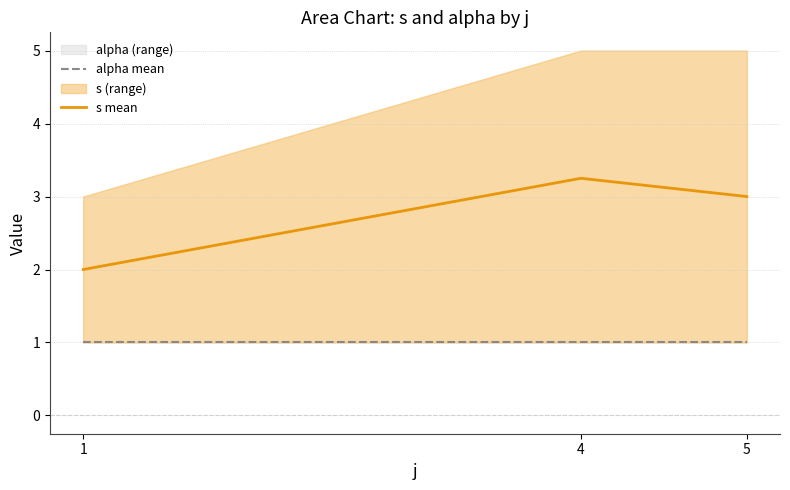

How many values in the s mean series exceed 3?

1